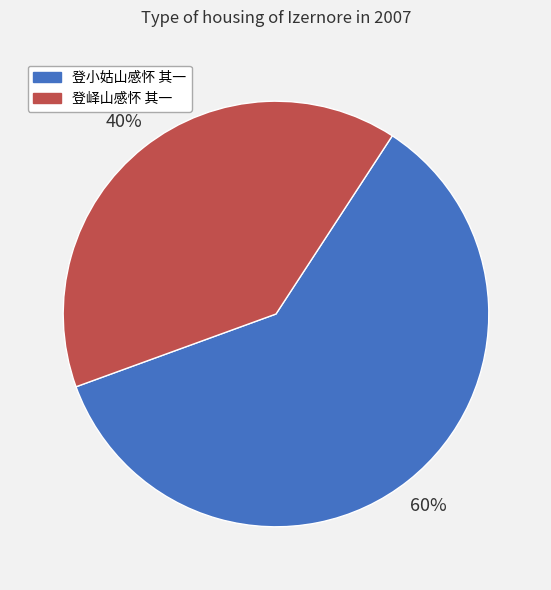

Approximately how many times larger is the value at 登峄山感怀 其一 compared to 登小姑山感怀 其一?

0.7